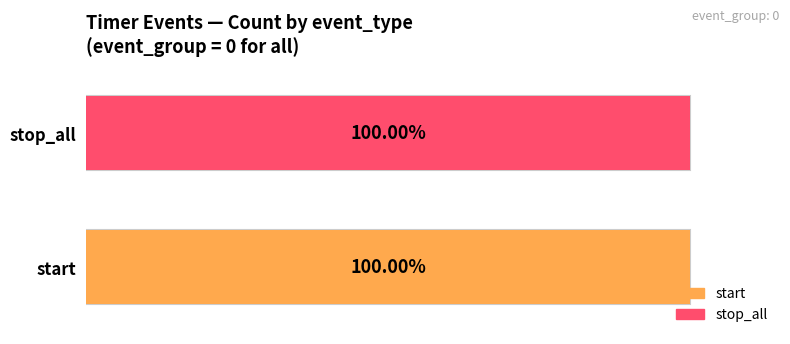

The stop_all series shows 2 at 2025-02-06 14:14:13. True or false?

True